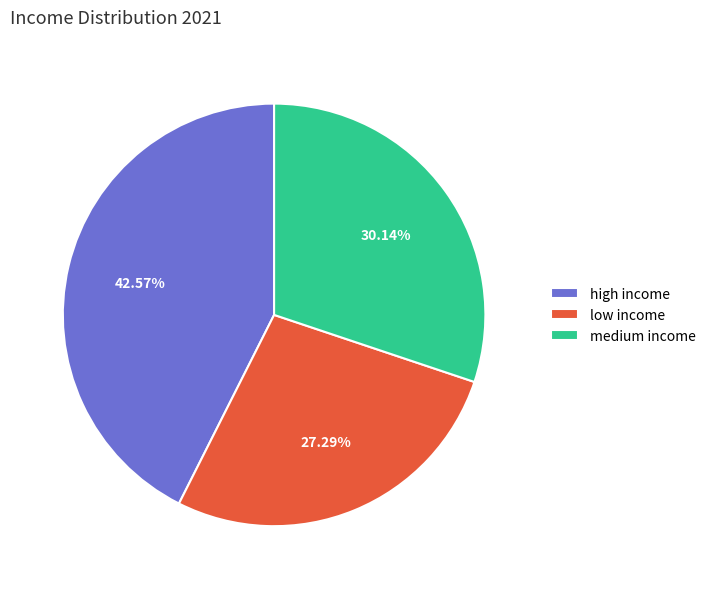

Approximately how many times larger is the value at low income compared to medium income?

0.9